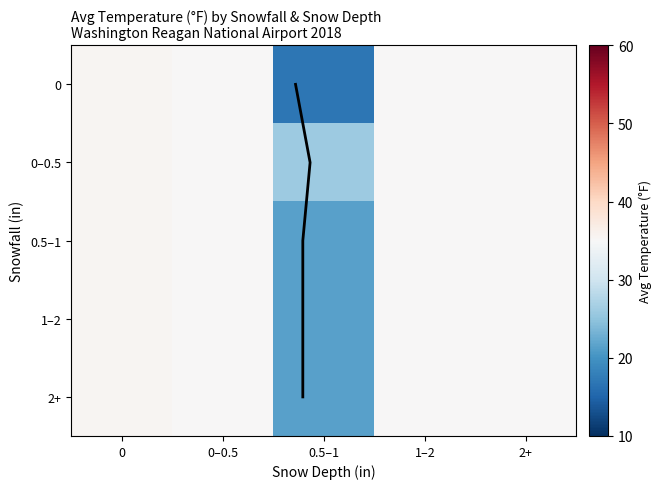

What is the average value of the 0 series?

31.5